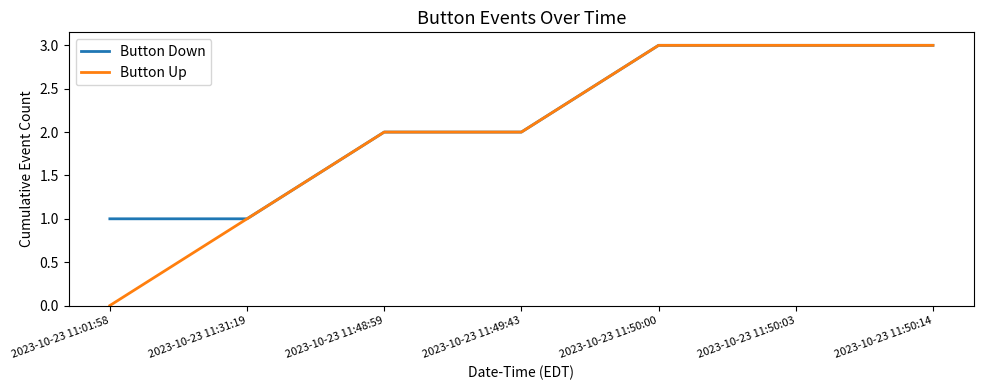

Reading left to right, list all the values displayed in this chart.

Button Down: 2023-10-23 11:01:58=1	2023-10-23 11:31:19=1	2023-10-23 11:48:59=2	2023-10-23 11:49:43=2	2023-10-23 11:50:00=3	2023-10-23 11:50:03=3	2023-10-23 11:50:14=3
Button Up: 2023-10-23 11:01:58=0	2023-10-23 11:31:19=1	2023-10-23 11:48:59=2	2023-10-23 11:49:43=2	2023-10-23 11:50:00=3	2023-10-23 11:50:03=3	2023-10-23 11:50:14=3